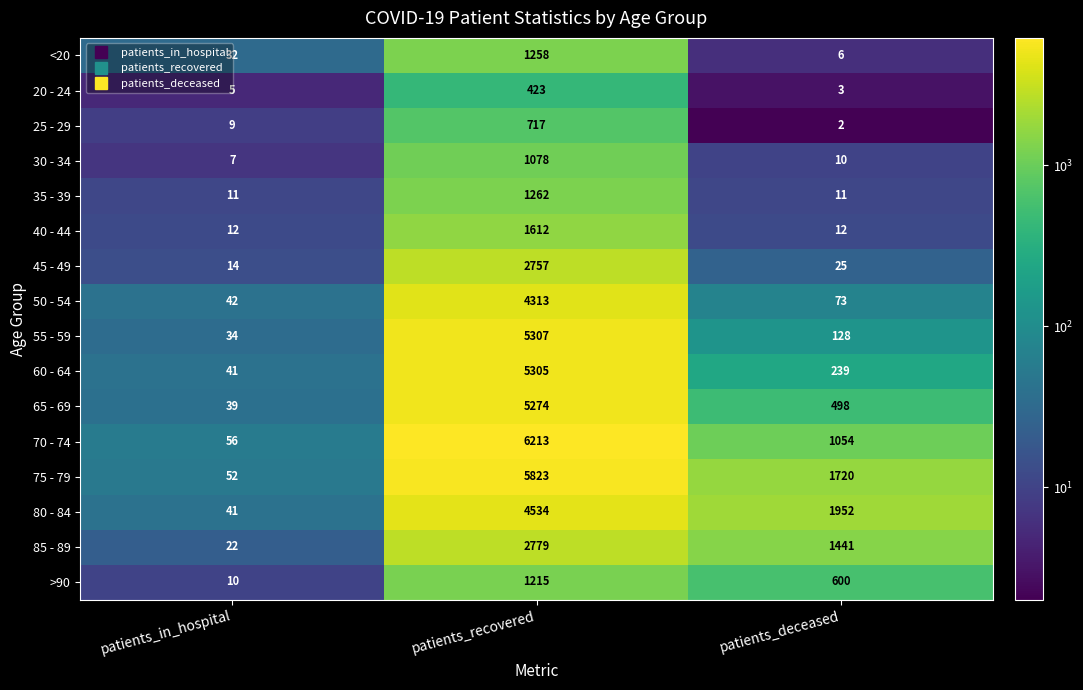

Which series has the largest range (max minus min)?

70 - 74